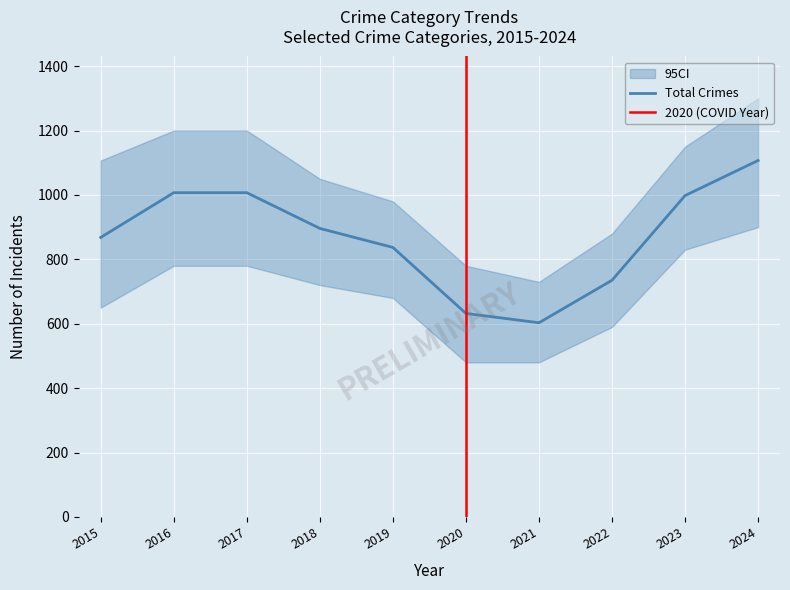

At which category is the sum across all series the highest?

2024